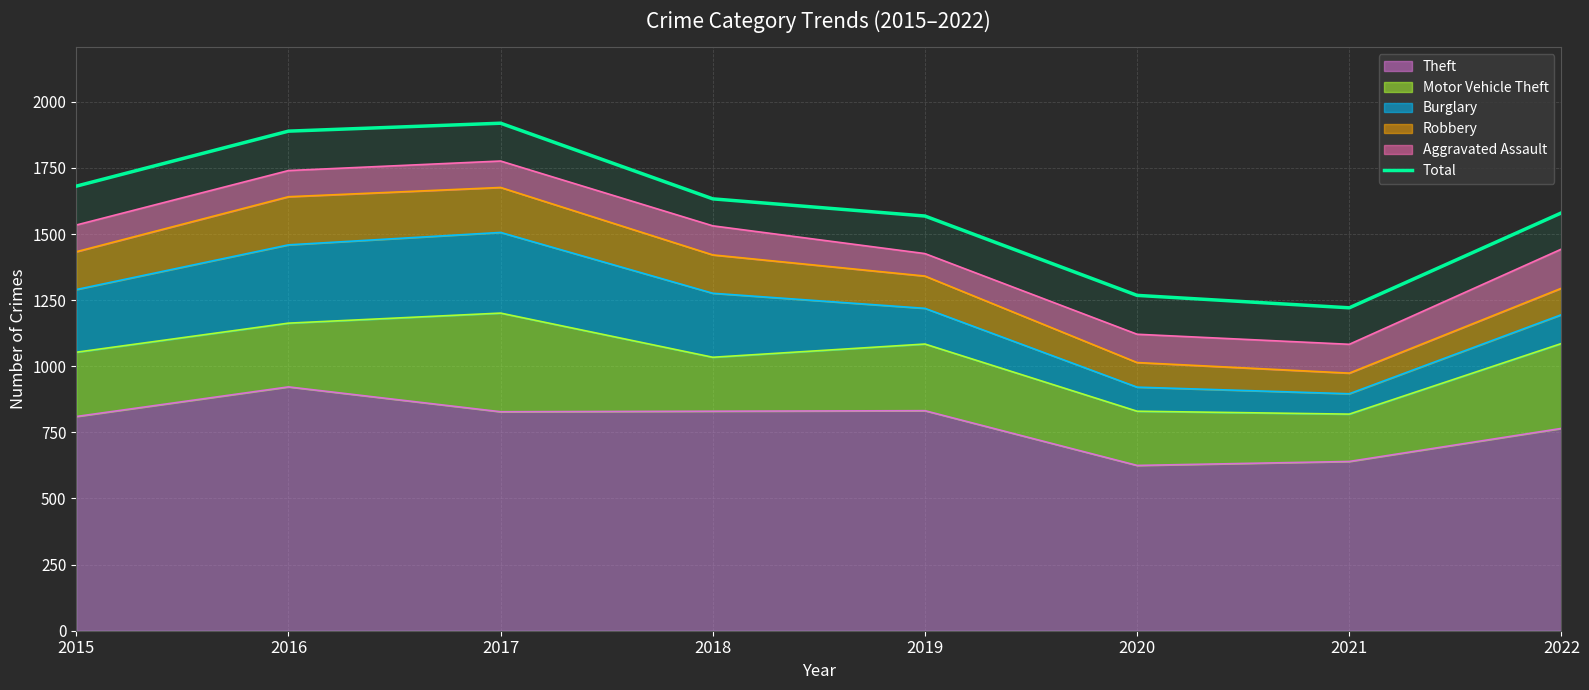

Rank the categories by value from lowest to highest.

2021, 2020, 2019, 2022, 2018, 2015, 2016, 2017